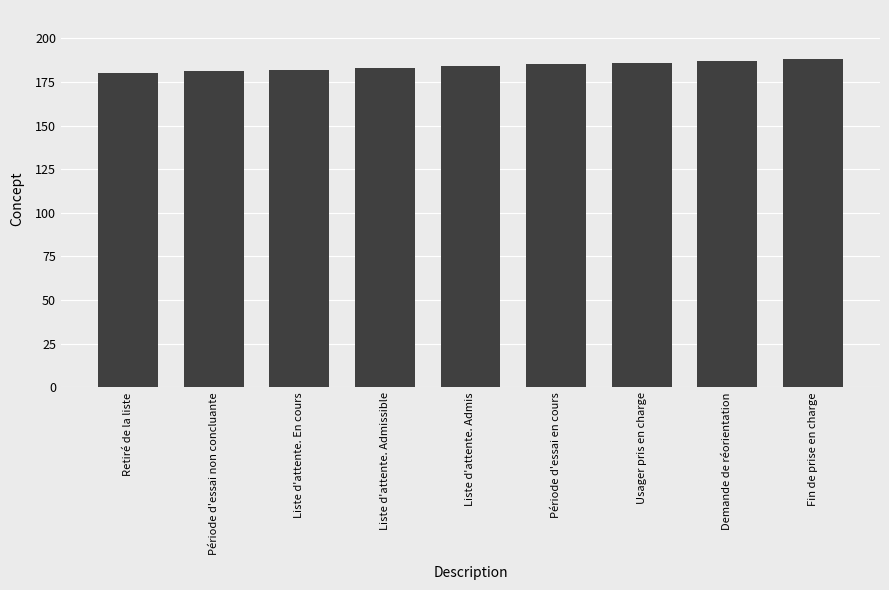

Reading right to left, list all the values displayed in this chart.

188	187	186	185	184	183	182	181	180